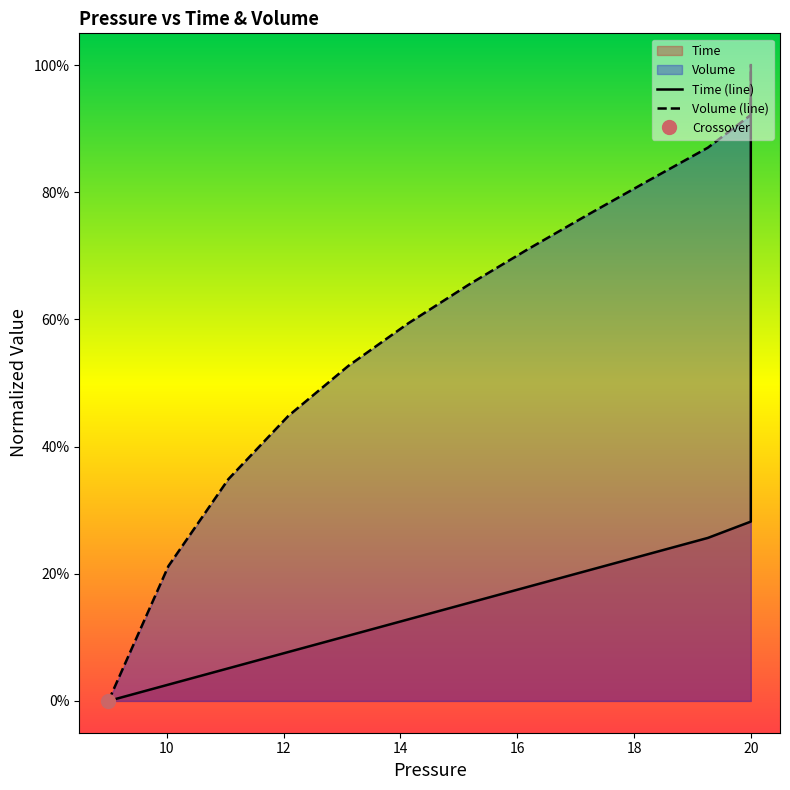

True or false: Time (line) and Volume (line) cross at least once.

False